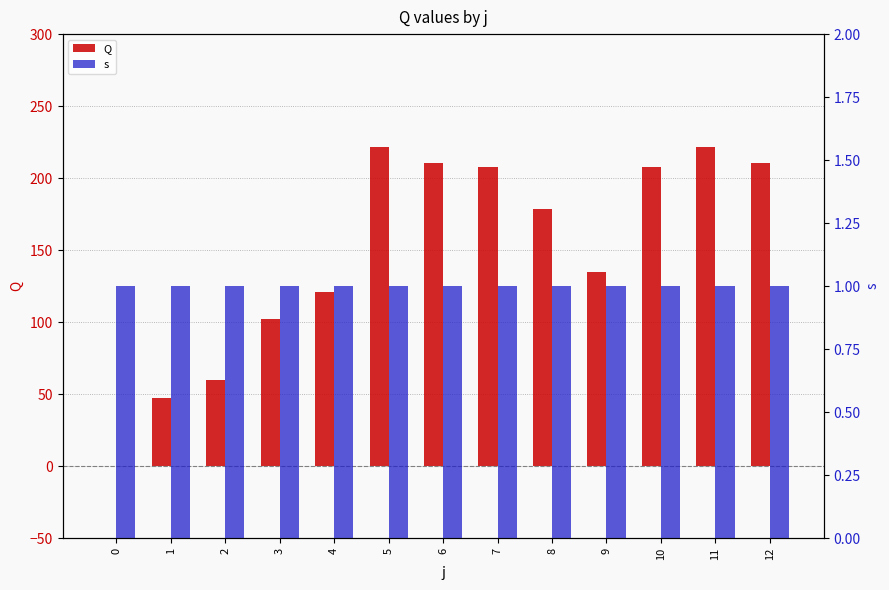

At which label does Q reach its peak?

5